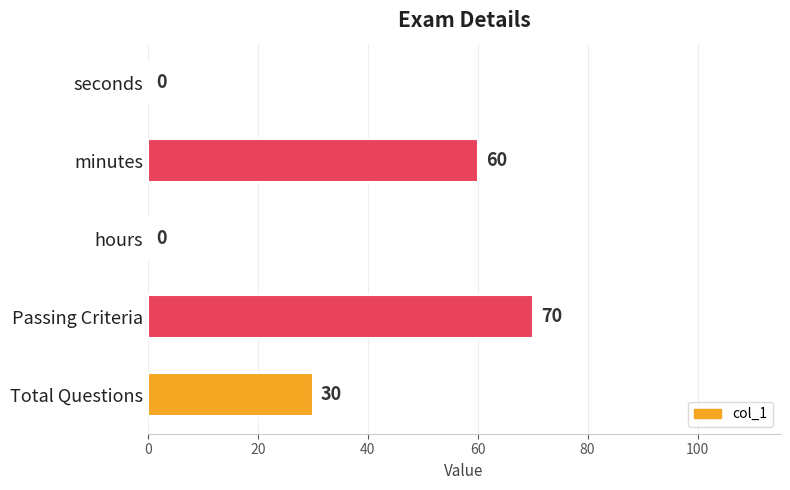

Count the values in the range 0 to 60.

4